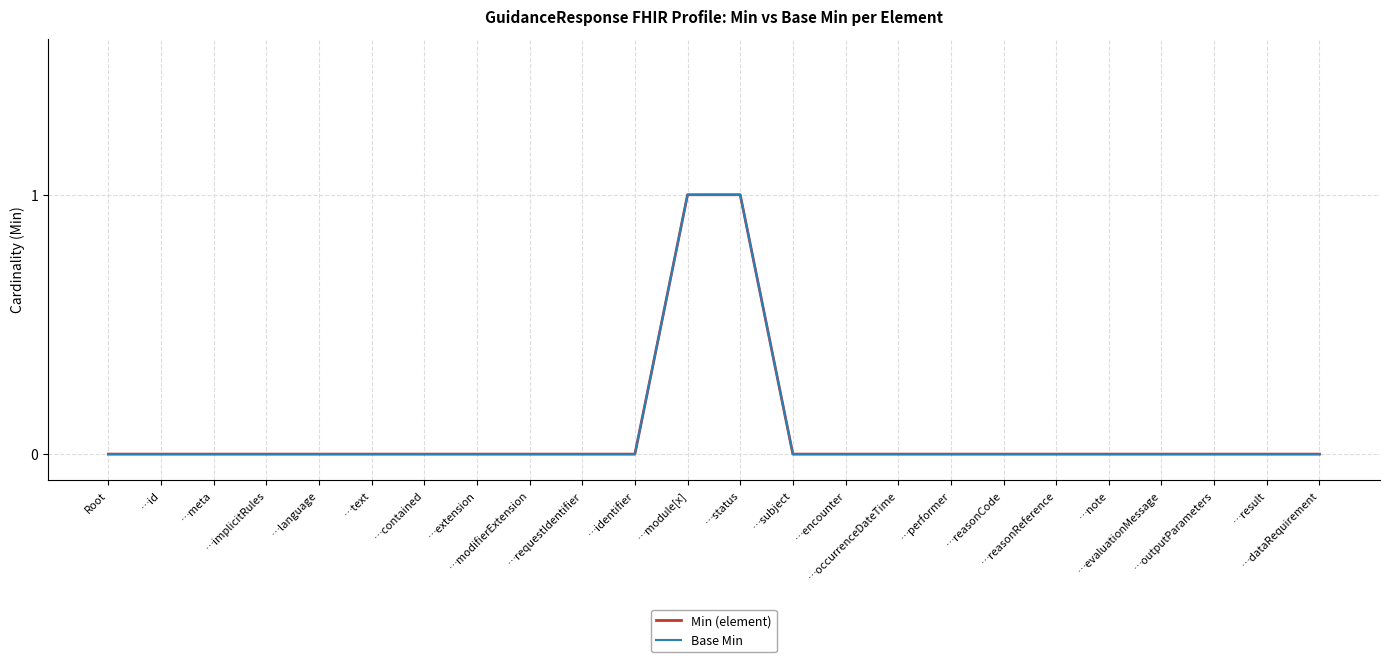

How many lines are shown in the chart?

2